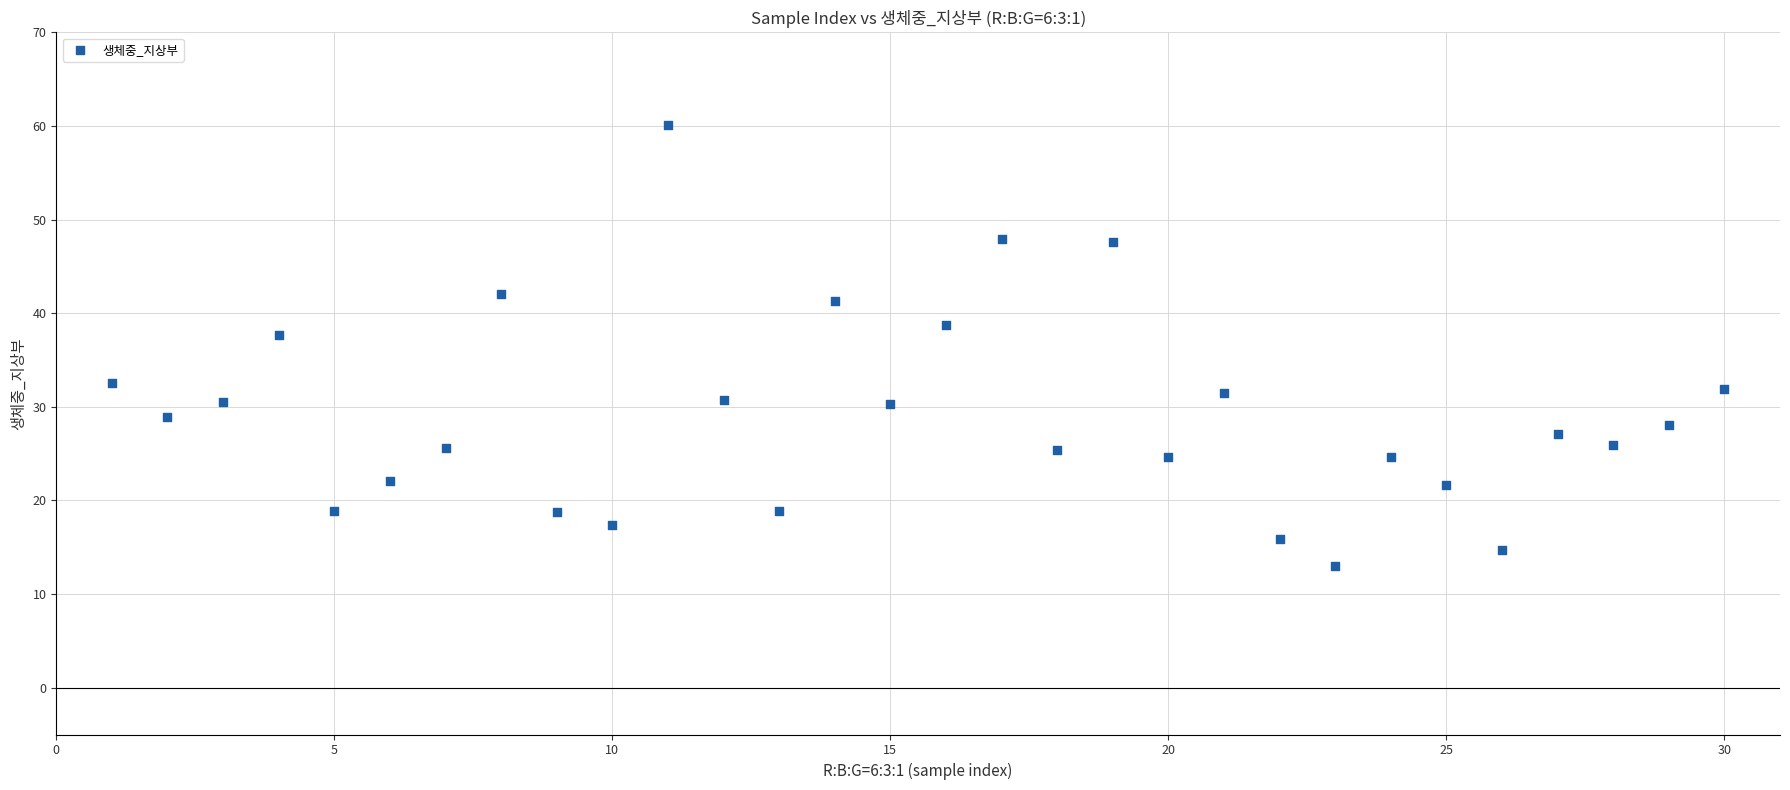

What Y value in the scatter plot is closest to 36?

37.7